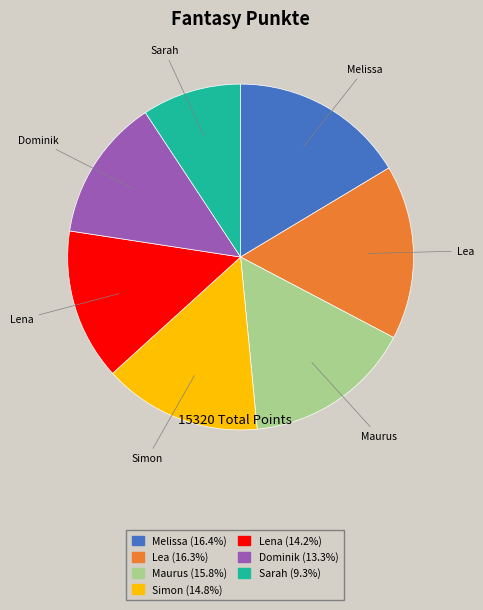

Between Simon and Sarah, which is larger?

Simon